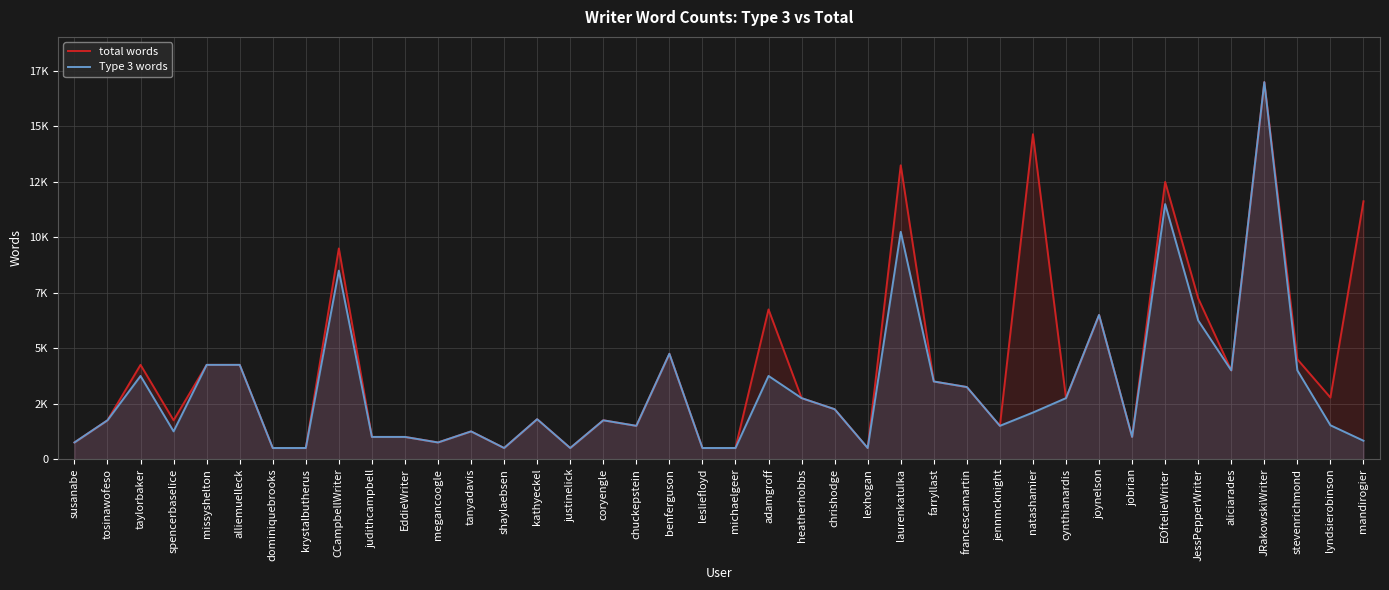

What value does the total words series have at EddieWriter, to the nearest 10?

1000